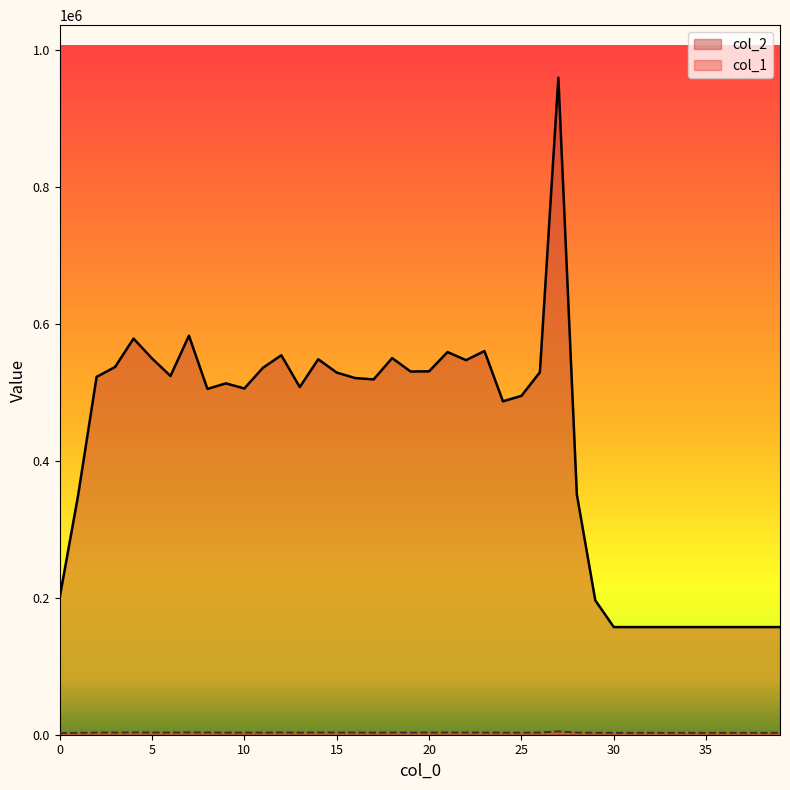

The value of col_2 at 22 is 547124. True or false?

True